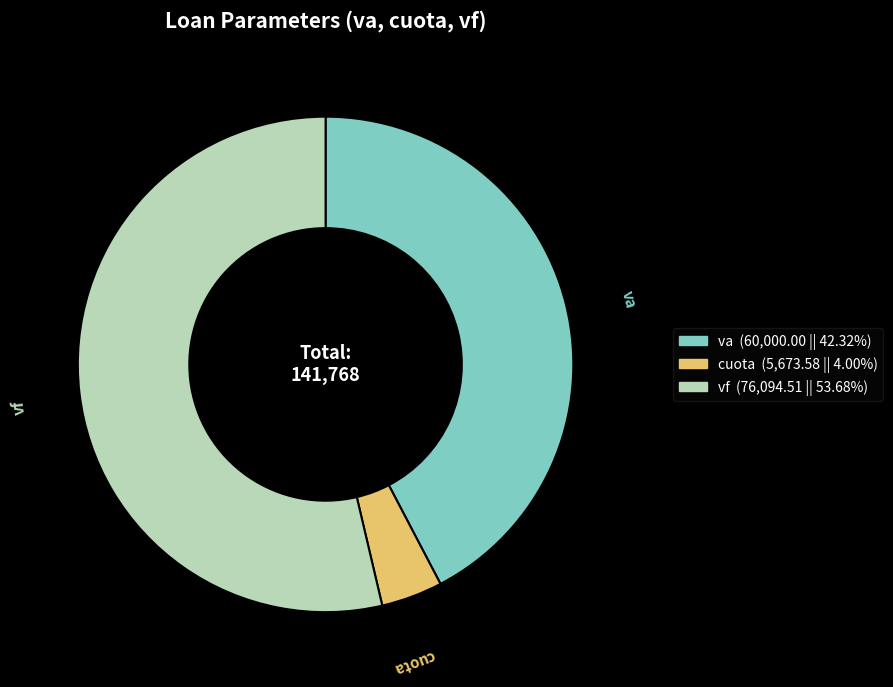

Count the number of slices in the pie.

3